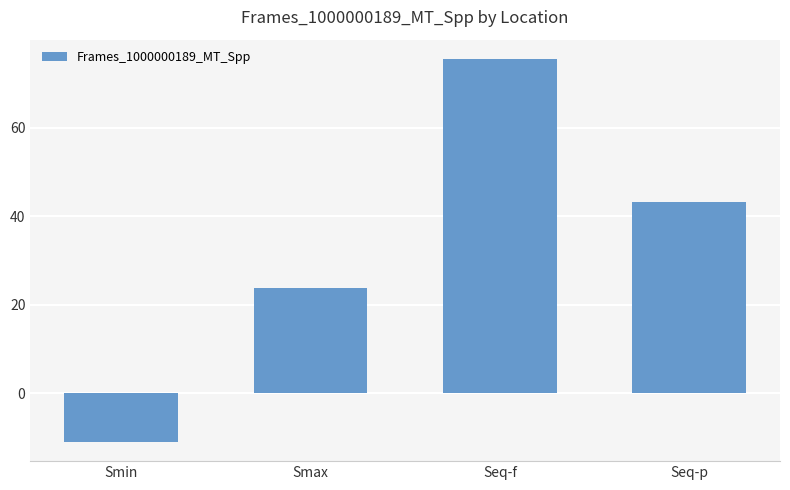

What position from the right is Seq-f?

2